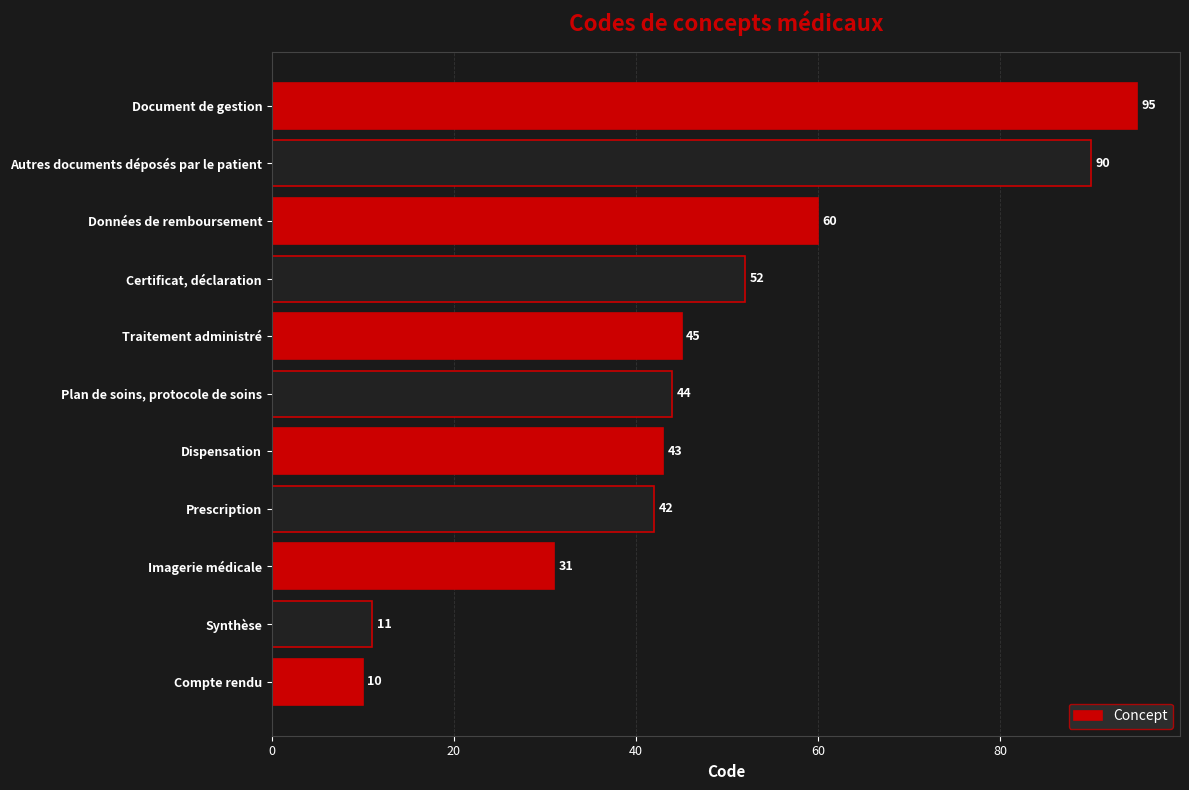

Reading bottom to top, transcribe all the data shown in this chart.

10	11	31	42	43	44	45	52	60	90	95